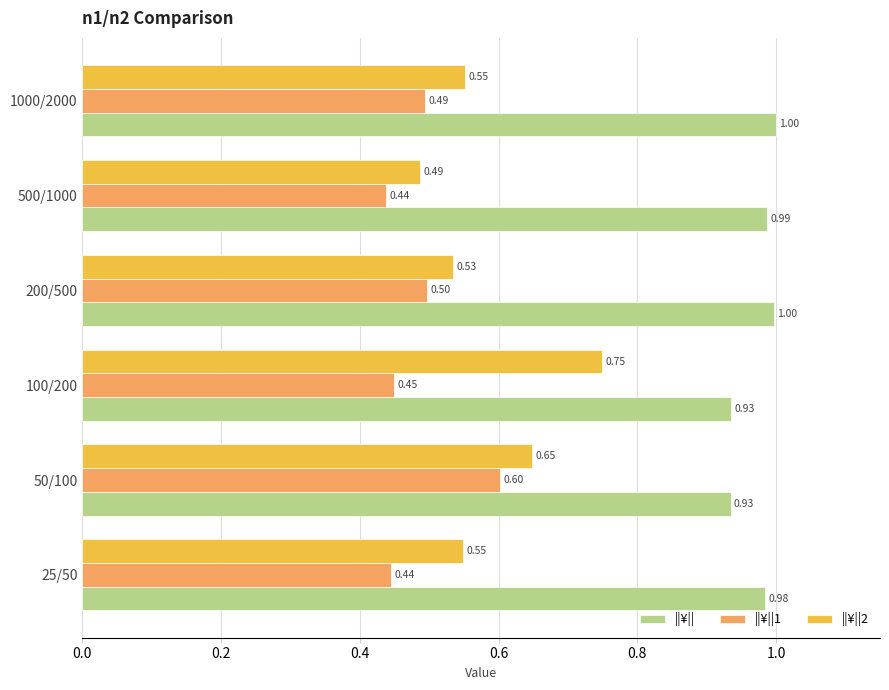

Which series has the largest total across all categories?

||¥||